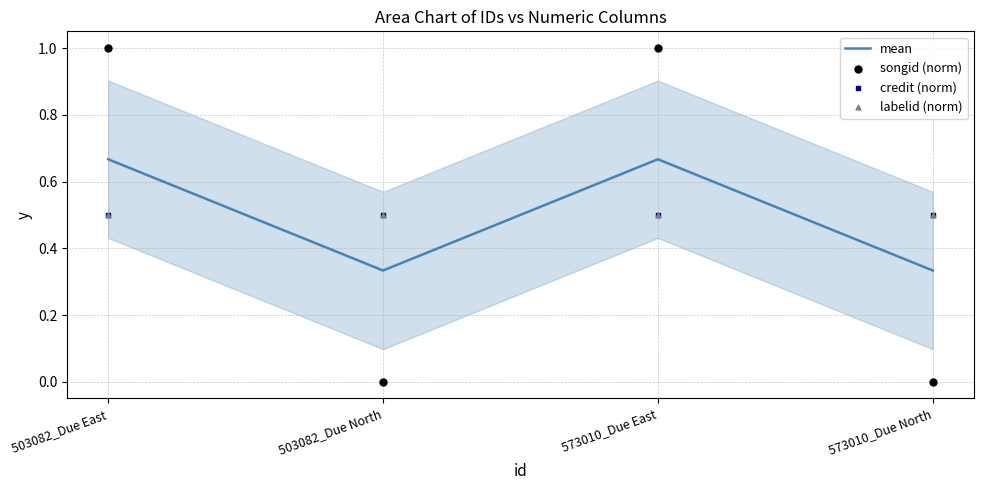

Which series reaches the maximum Y coordinate?

songid (norm)